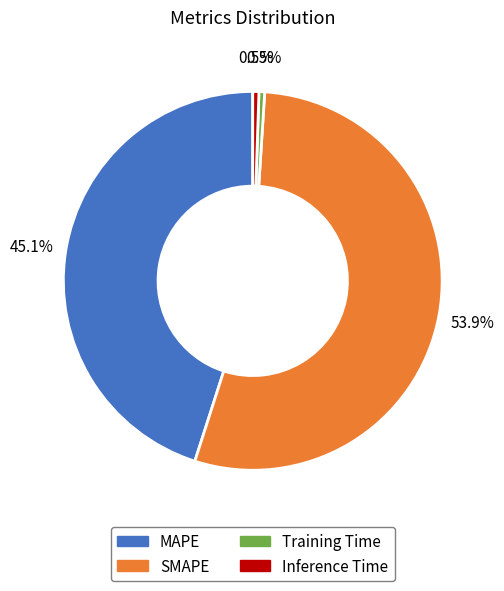

Is there any slice that represents more than half of the pie?

Yes